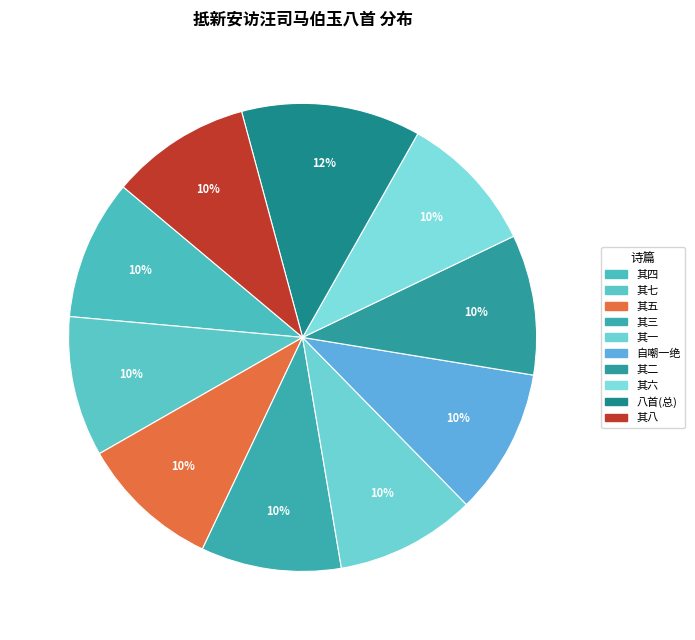

How many segments does this pie chart have?

10